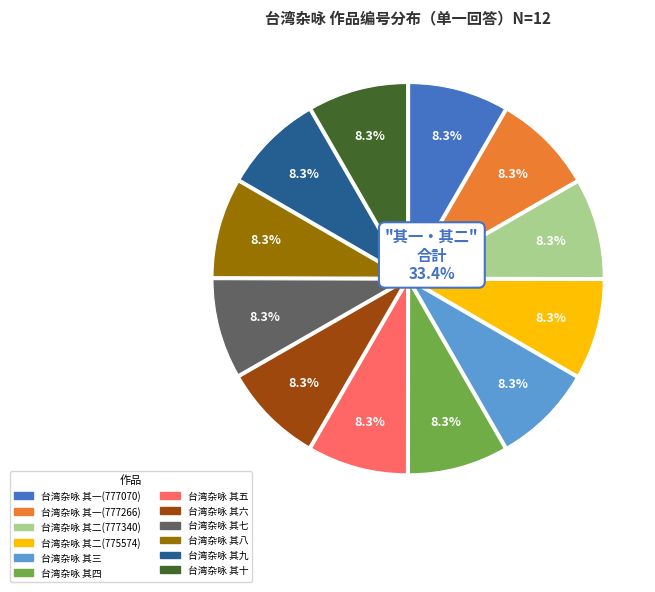

Combined, what portion of the pie is 台湾杂咏 其六 and 台湾杂咏 其四?

16.7%